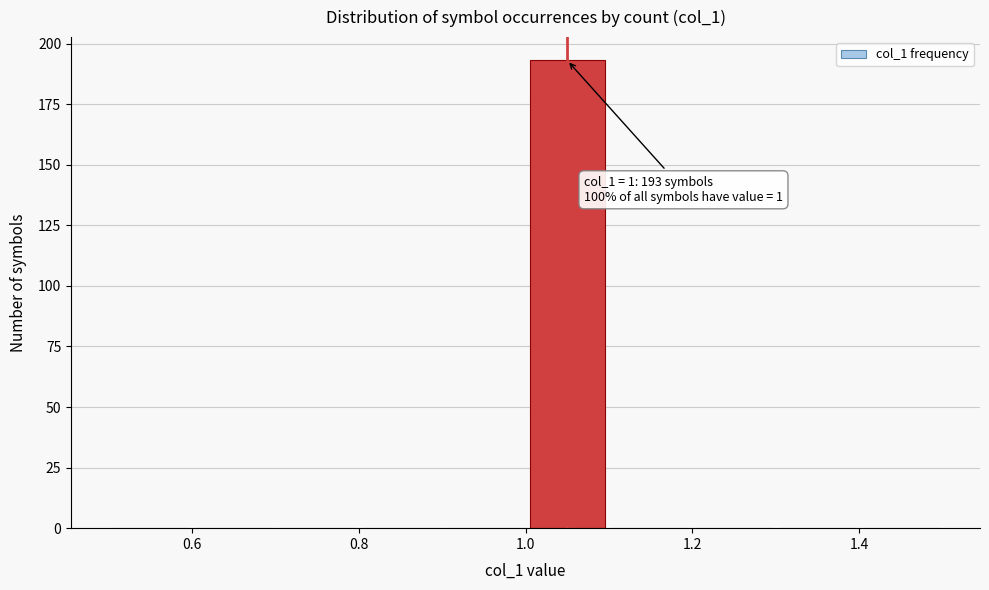

Which range on the x-axis has the tallest bar?

1.0 to 1.1